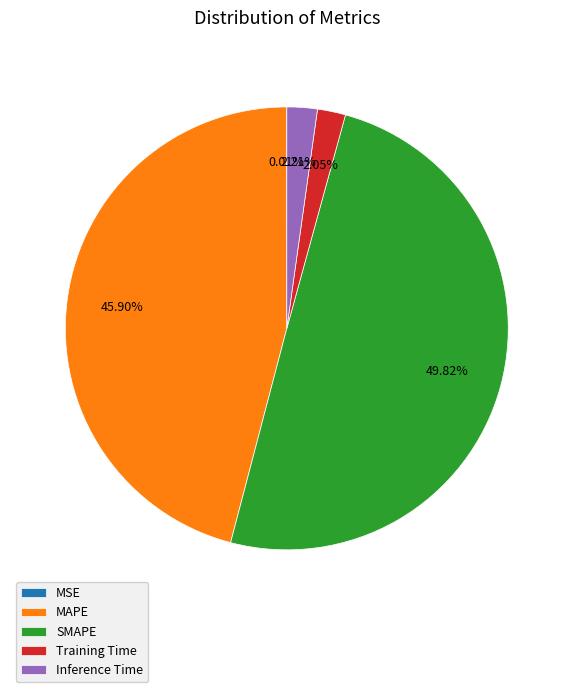

Does Training Time account for over 50% of the chart?

No